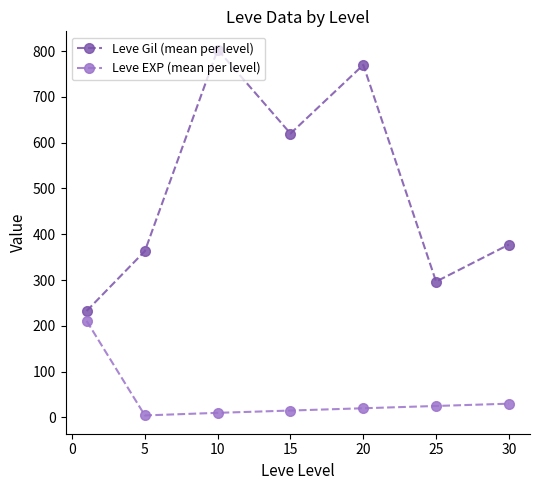

Which series has the largest range (max minus min)?

Leve Gil (mean per level)